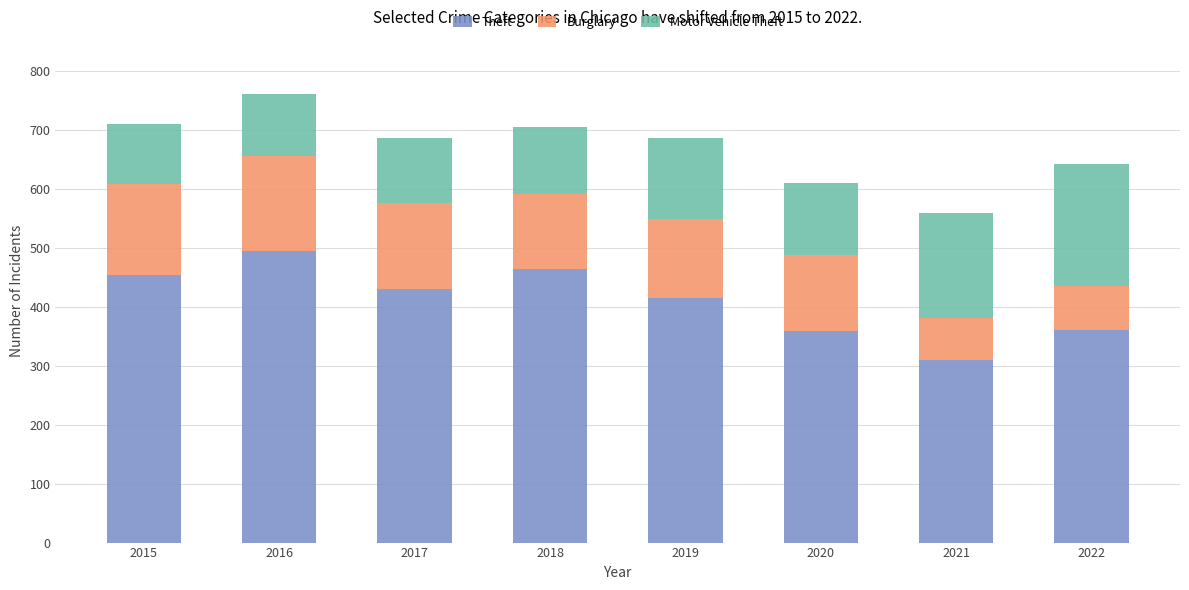

Is it true that Theft equals 683 at 2018?

False